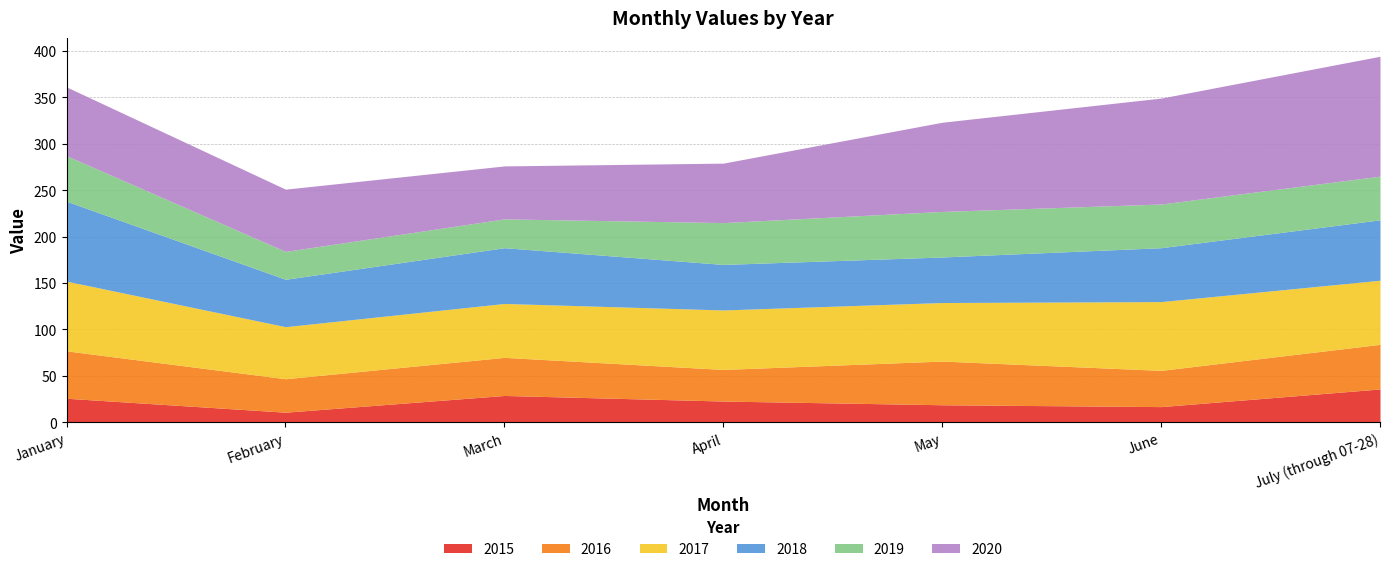

Reading left to right, extract all data points from this chart.

2015: 26	11	29	23	19	17	36
2016: 51	36	41	34	47	39	48
2017: 75	56	58	64	63	74	69
2018: 86	51	60	49	49	58	65
2019: 49	30	31	45	49	47	47
2020: 74	67	57	64	96	114	129